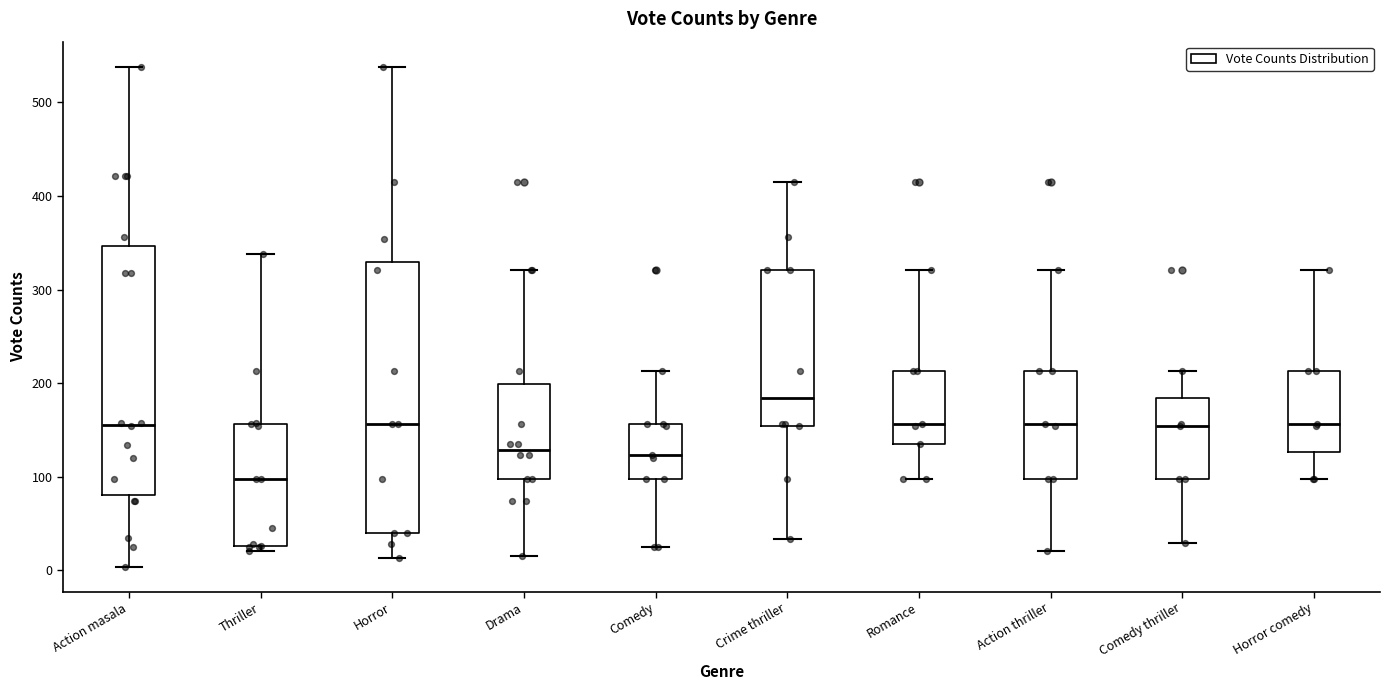

Comparing the boxes themselves (not the whiskers), which one is the tallest?

Horror